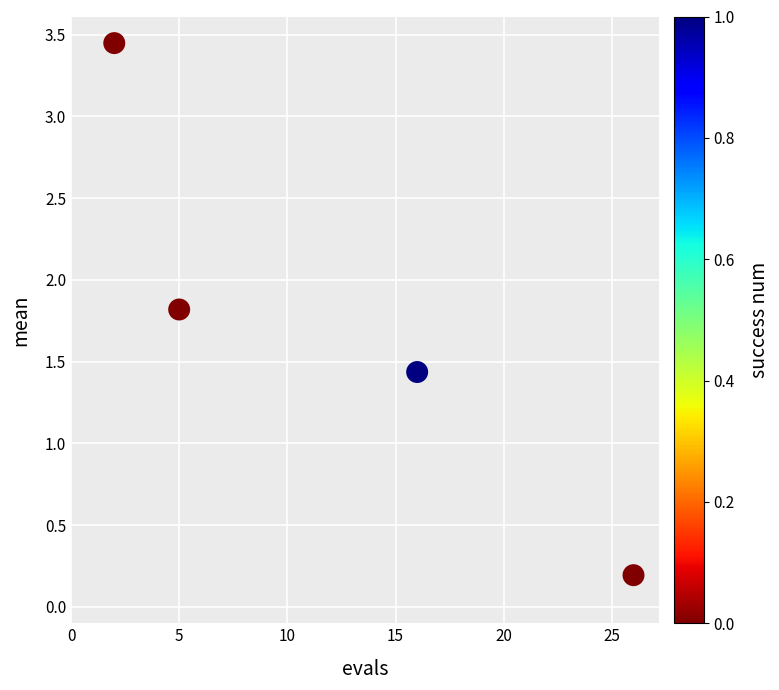

What is the average Y value?

1.7